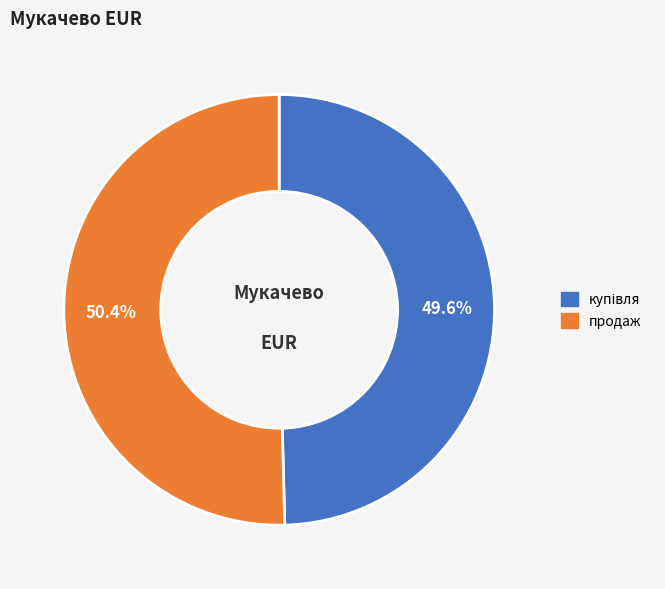

What is the largest slice in the pie chart?

продаж